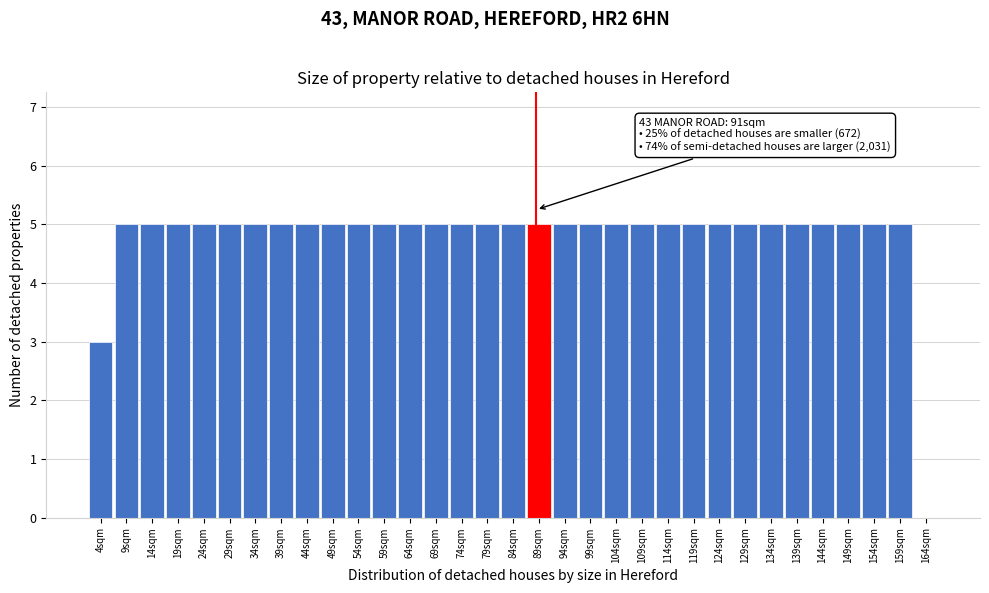

What is the ratio of the value at 124sqm to the value at 139sqm?

1.0